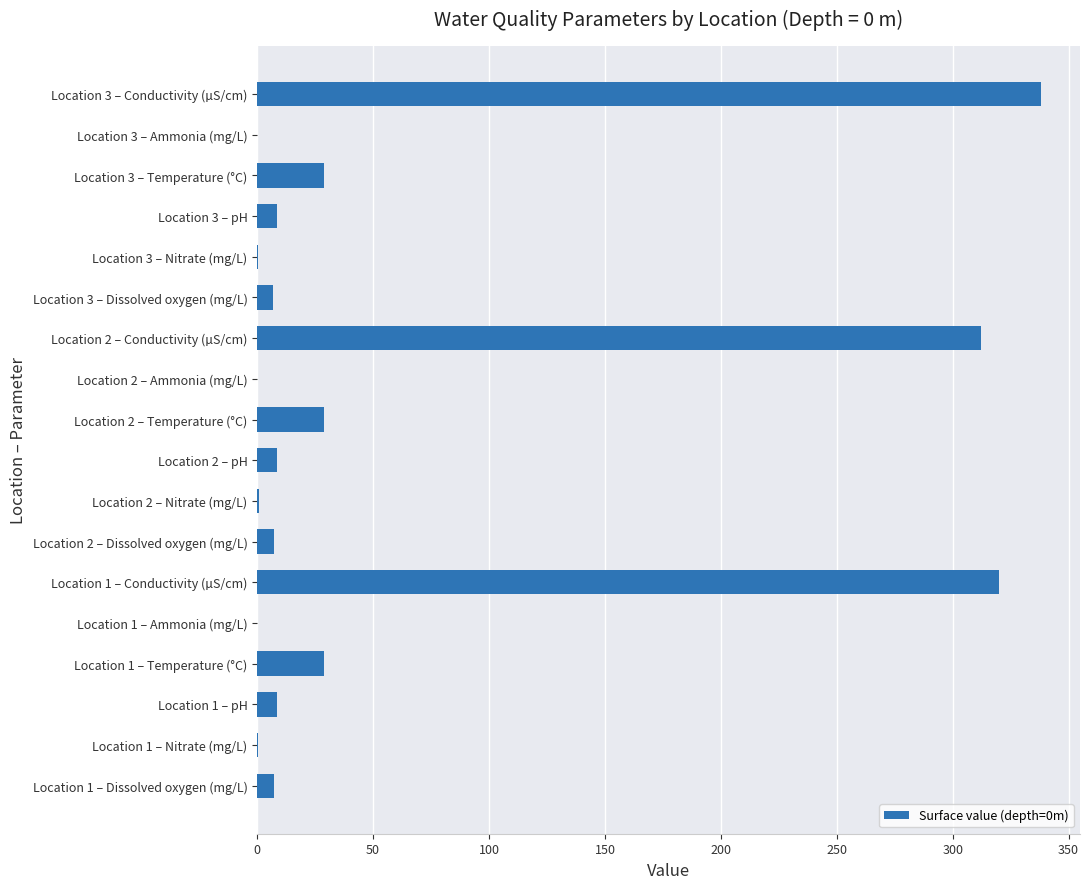

What is the ratio of the value at Location 1 – pH to the value at Location 1 – Dissolved oxygen (mg/L)?

1.2